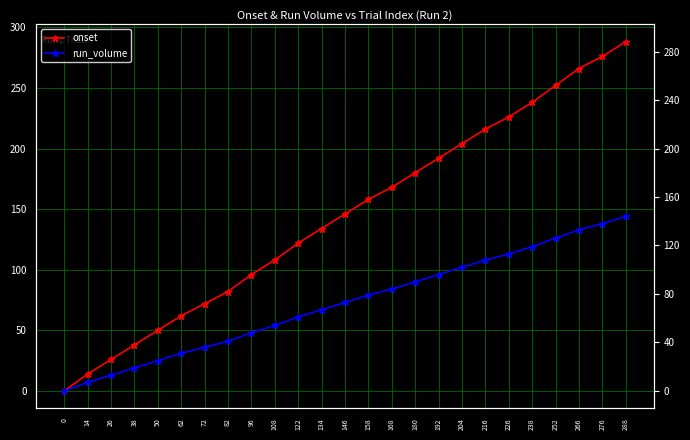

What is the difference between the maximum and minimum values in the onset series?

288.0